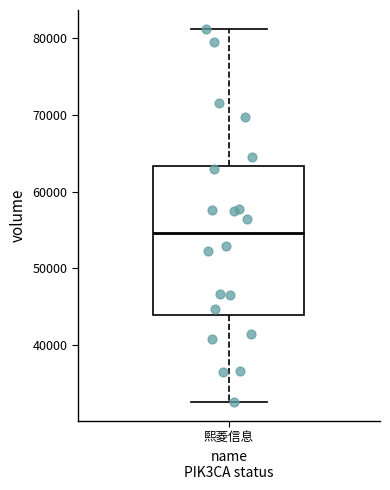

Transcribe this box plot: give where the median line is, the range the box spans, and where the two whiskers end, as read against the y-axis. The values are not printed on the chart, so give them approximately, as read against the axis.

median 55000, box 44000 to 63000, whiskers 33000 to 81000